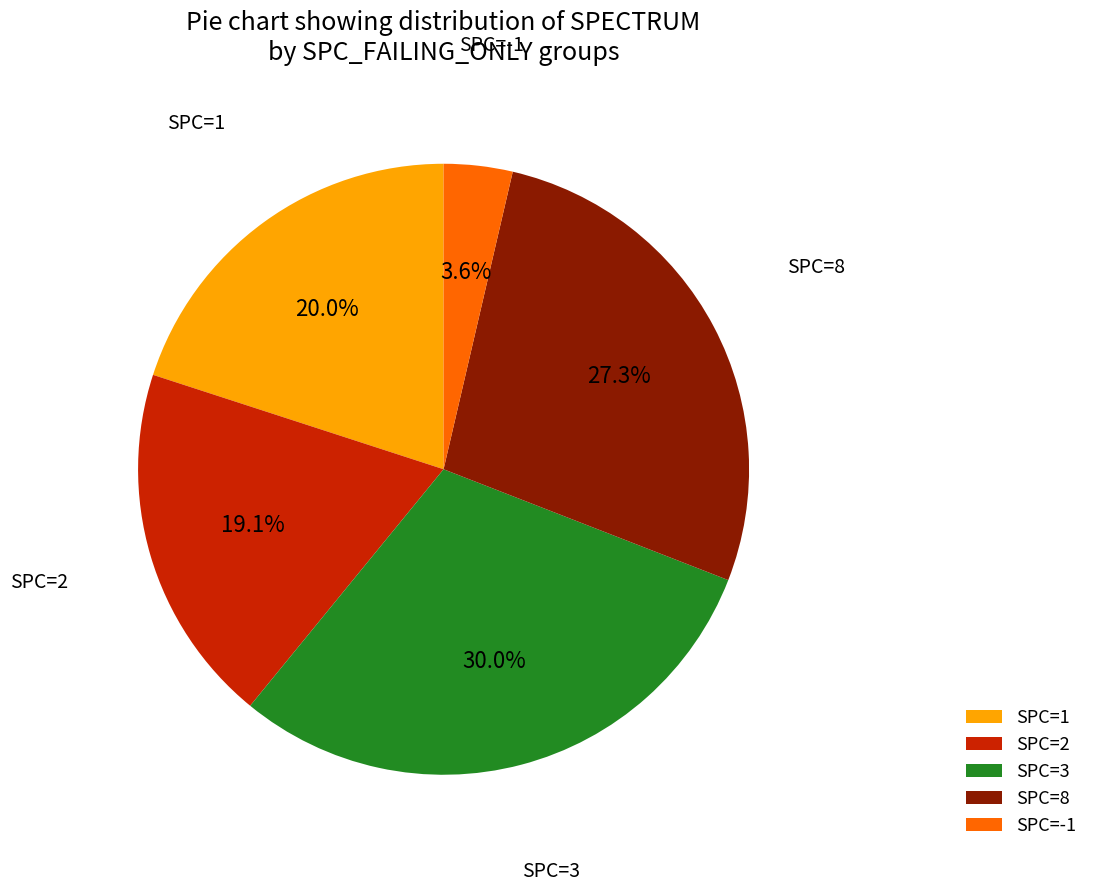

What is the ratio of the value at SPC=2 to the value at SPC=3?

0.6